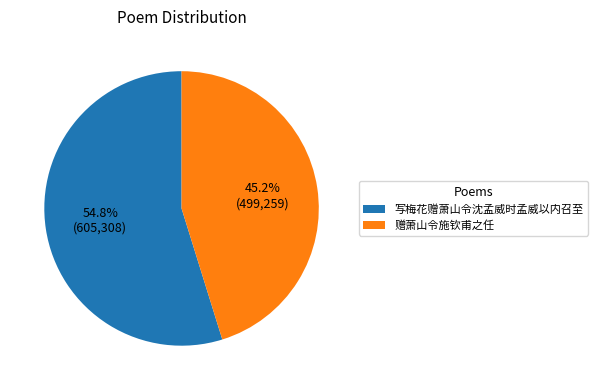

Is it true that 赠萧山令施钦甫之任 is 52% of the pie?

False